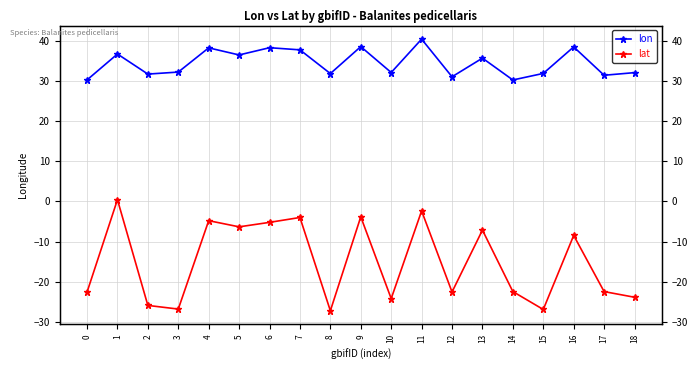

What is the greatest value displayed?

40.5